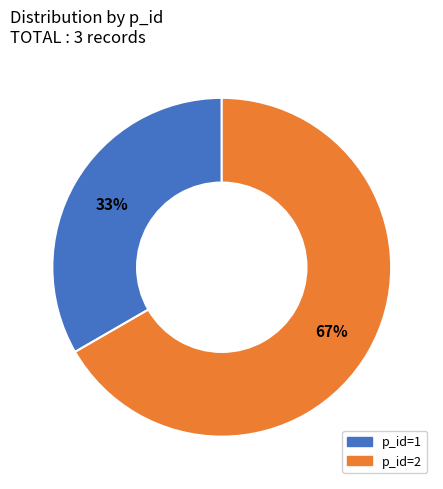

Do p_id=1 and p_id=2 together represent more than half of the pie?

Yes